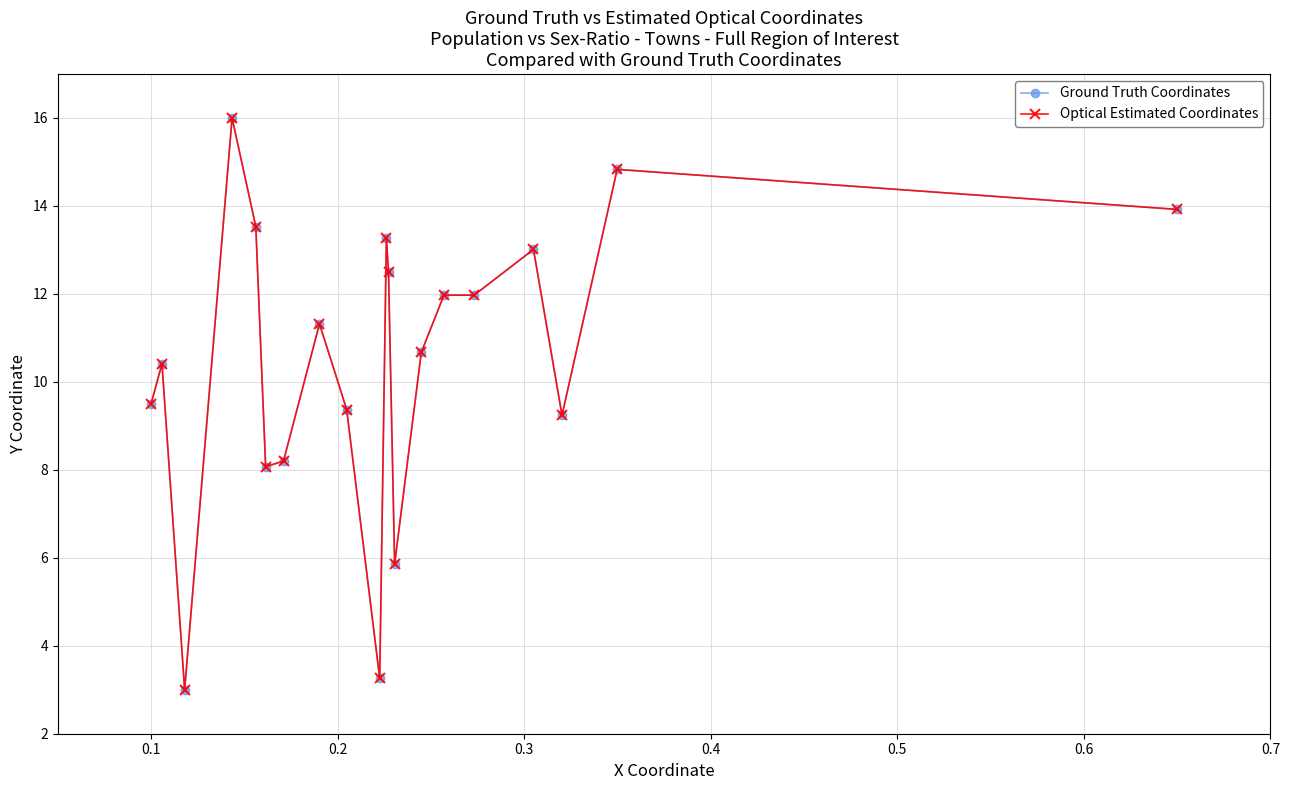

What are all the series names shown in the legend?

Ground Truth Coordinates, Optical Estimated Coordinates